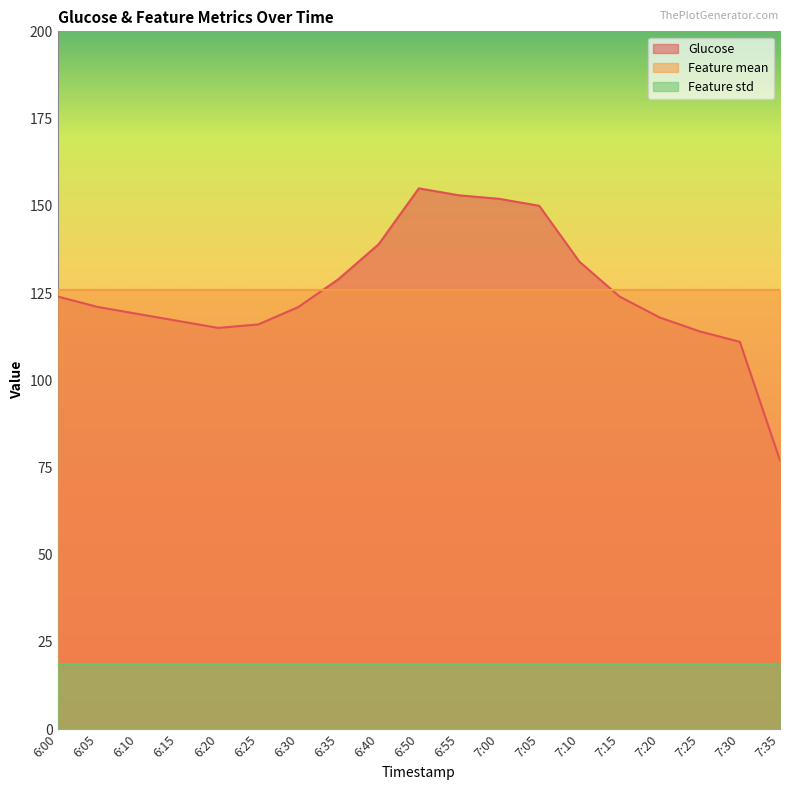

Between 6:40 and 6:55, which is larger?

6:55